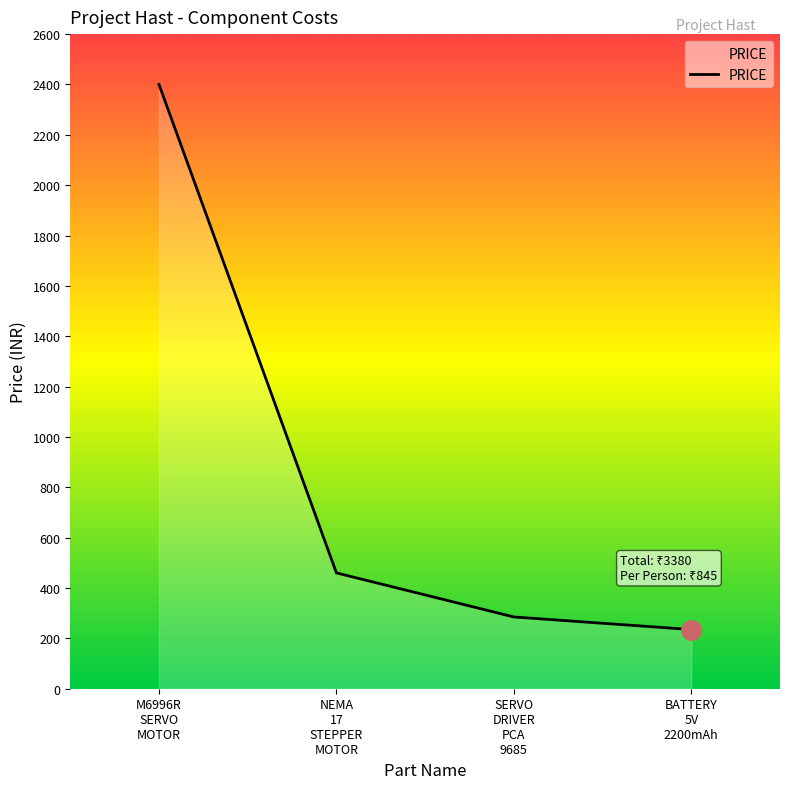

What is the sum of all values?

3380